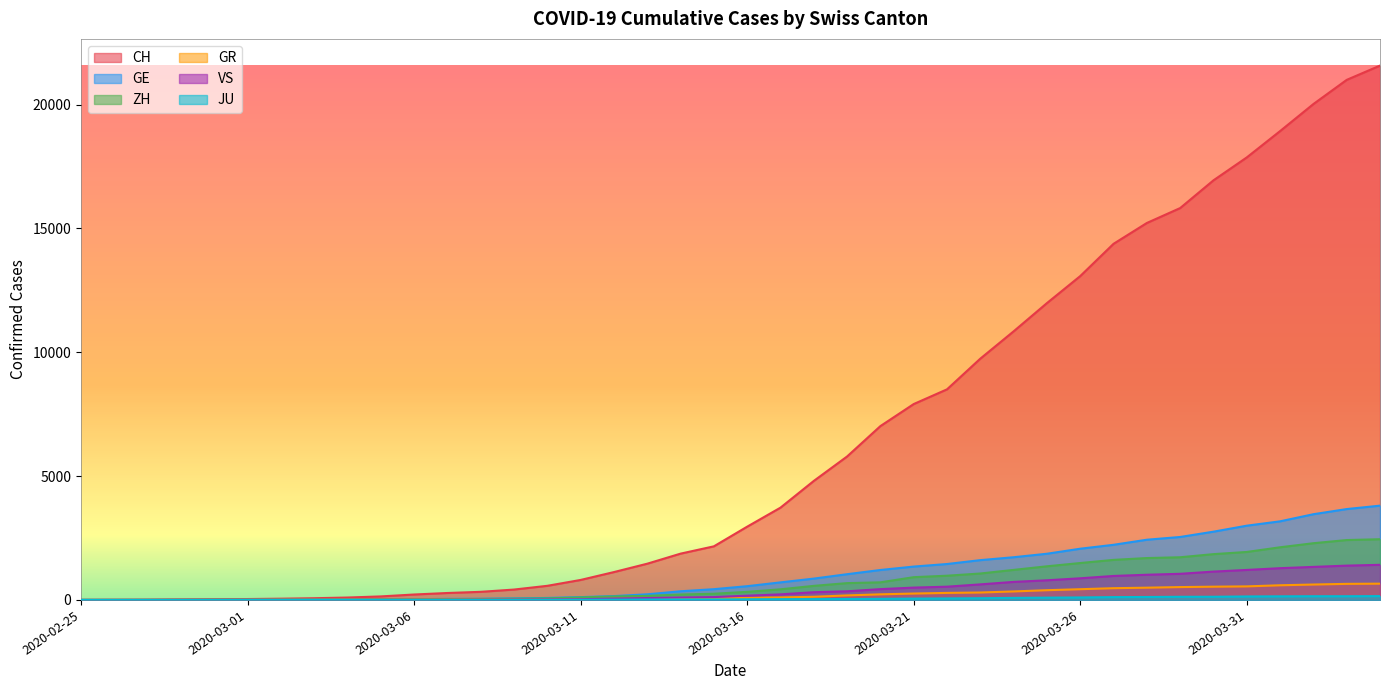

The VS series shows 172 at 2020-03-16. True or false?

True